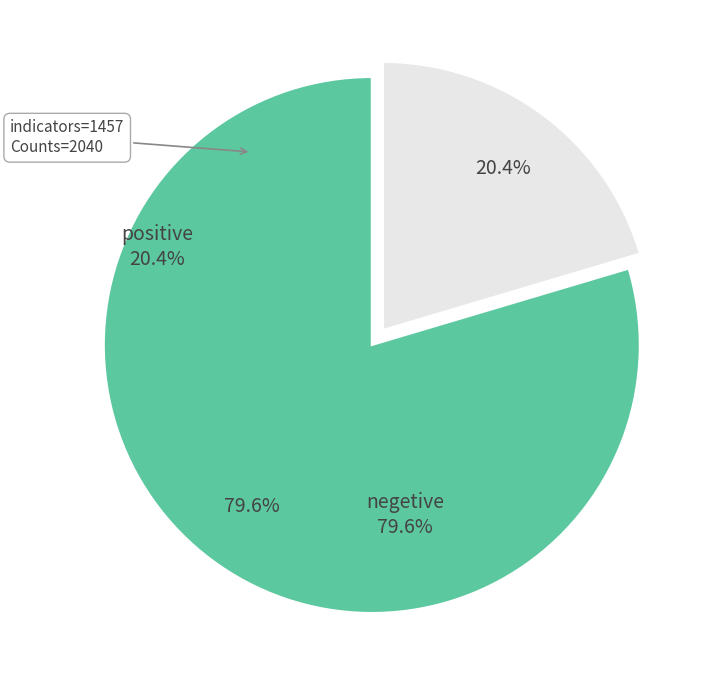

Does any single category account for the majority?

Yes